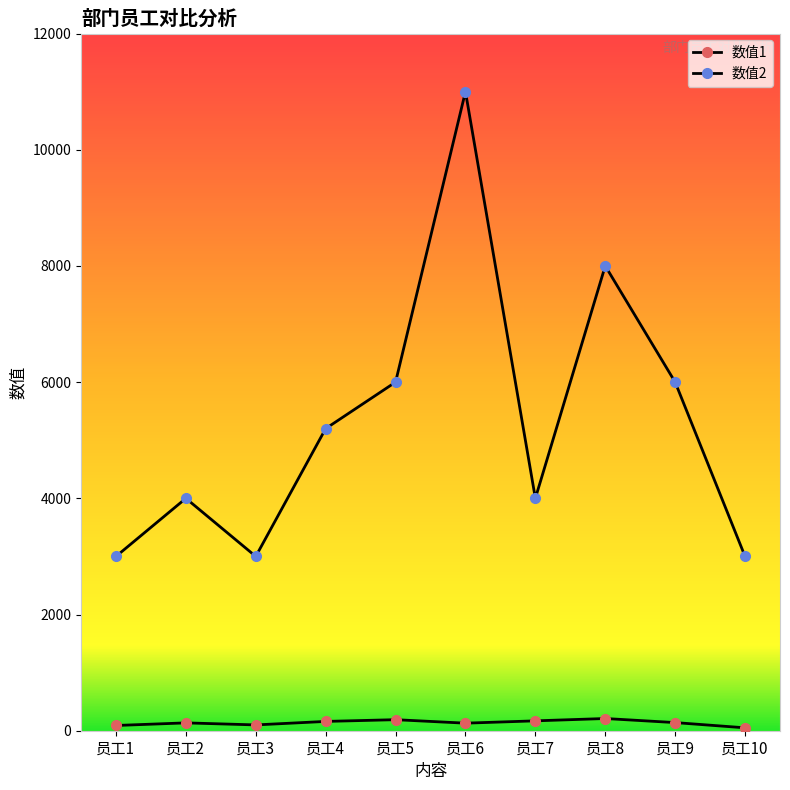

True or false: 数值1 and 数值2 cross at least once.

False